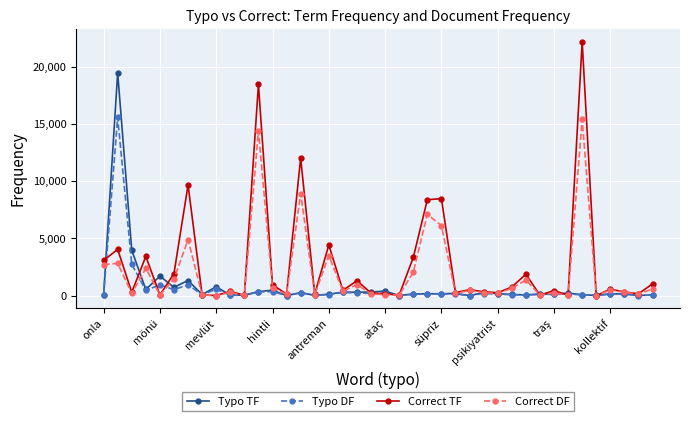

What is the maximum value for Typo TF?

19450